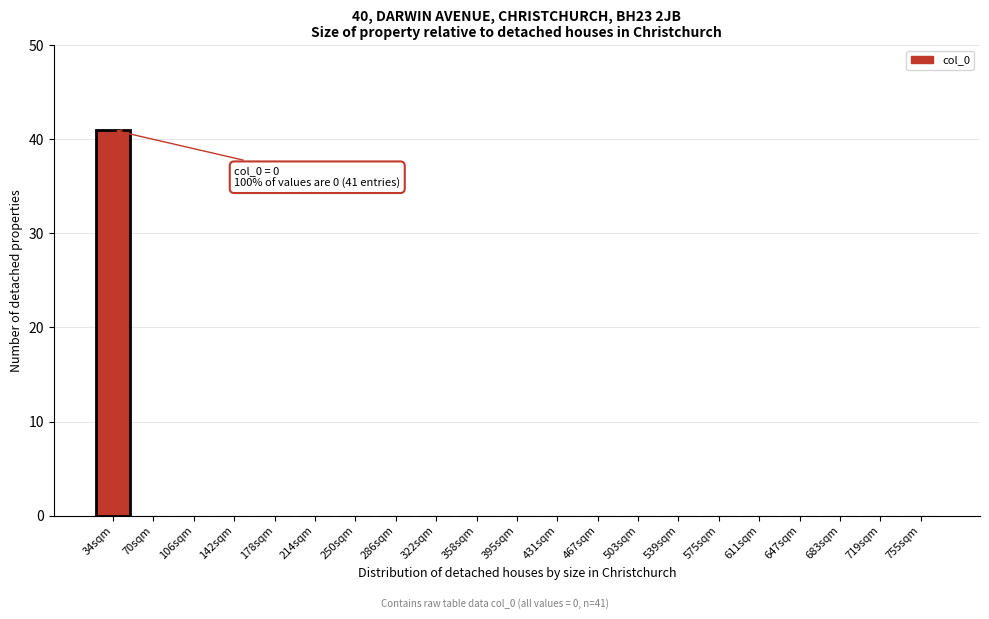

Reading left to right, extract all data points from this chart.

34sqm=41	70sqm=0	106sqm=0	142sqm=0	178sqm=0	214sqm=0	250sqm=0	286sqm=0	322sqm=0	358sqm=0	395sqm=0	431sqm=0	467sqm=0	503sqm=0	539sqm=0	575sqm=0	611sqm=0	647sqm=0	683sqm=0	719sqm=0	755sqm=0